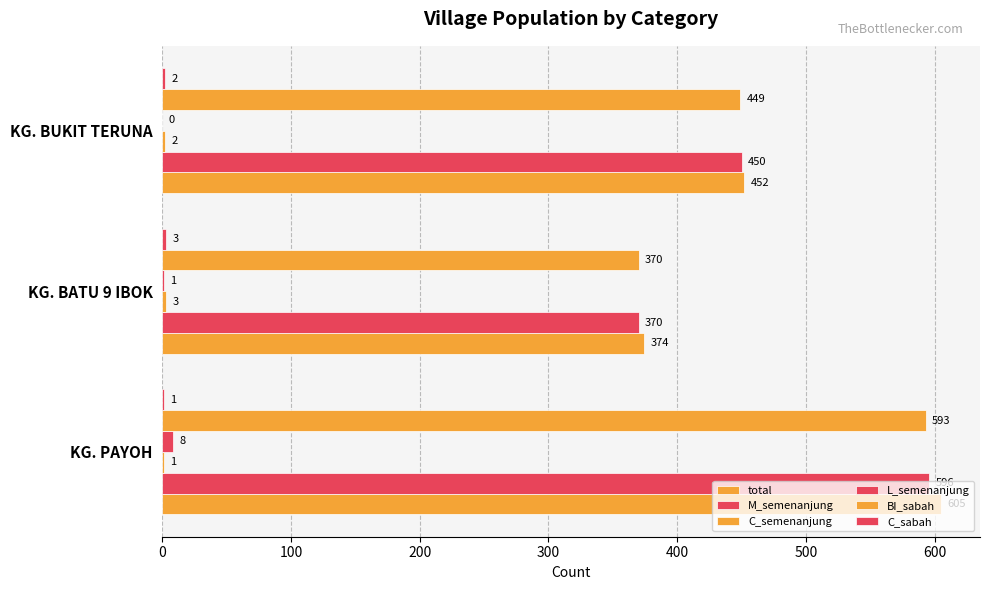

How many categories are shown in the chart?

3